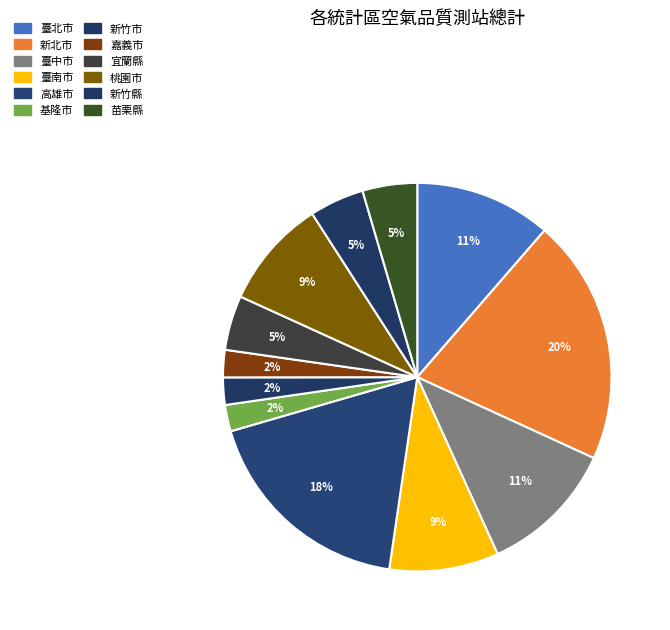

True or false: 嘉義市 accounts for 14% of the total.

False